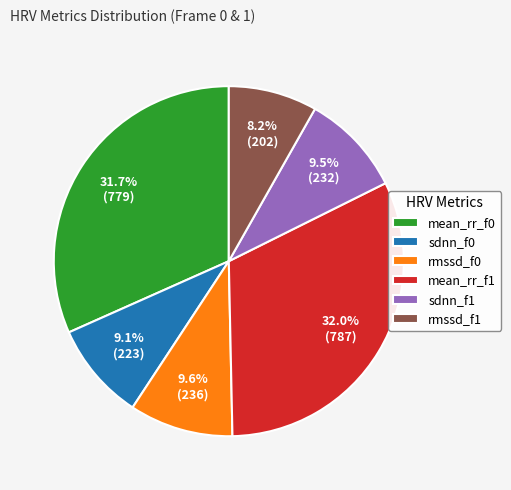

To the nearest percent, what is the difference between the largest and smallest slice percentages?

24%